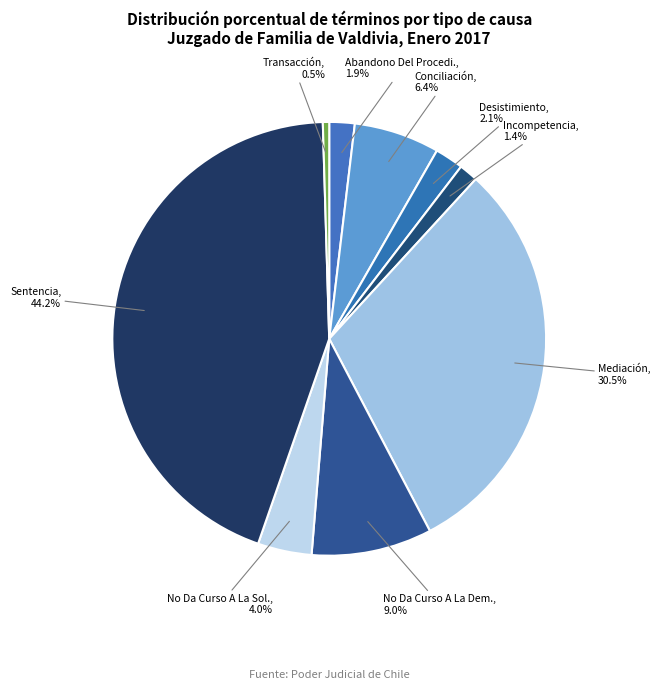

How many segments does this pie chart have?

9